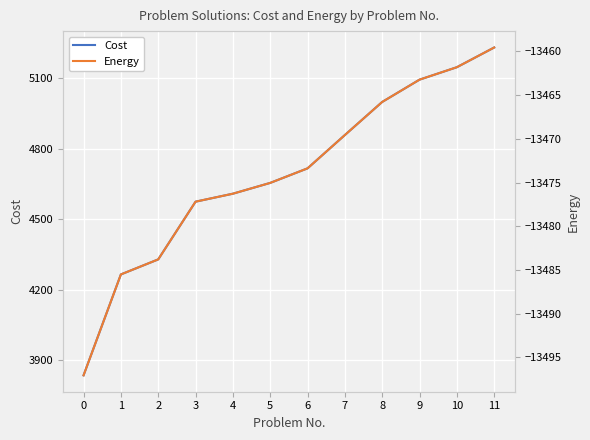

What is the average value of the Cost series?

4693